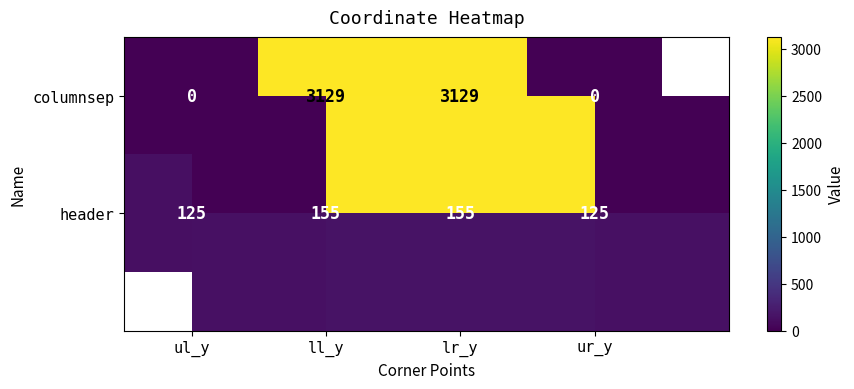

Rank the categories by header value from highest to lowest.

ll_y, lr_y, ul_y, ur_y